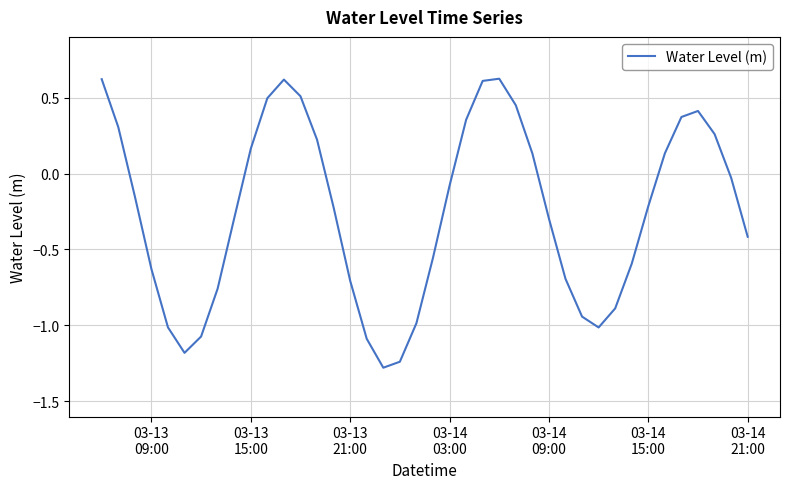

What is the smallest value displayed?

-1.3